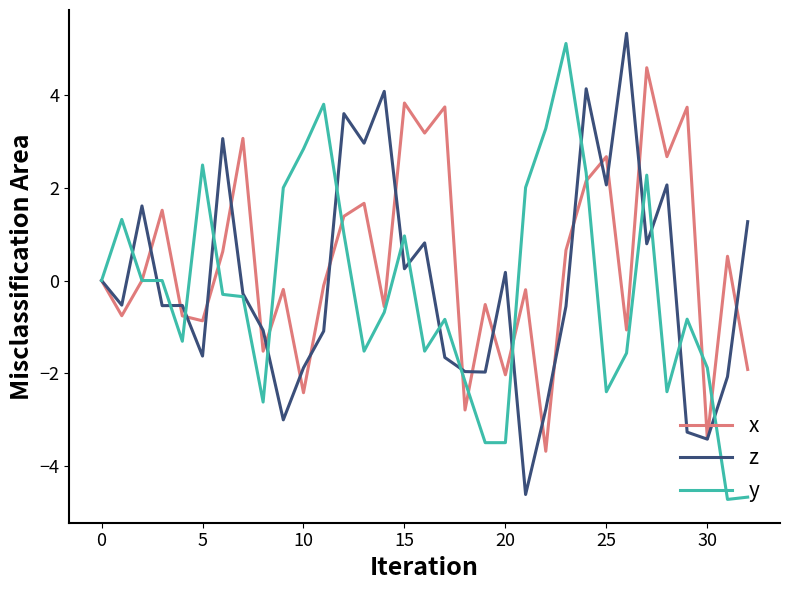

What is the highest value of the x series?

4.6